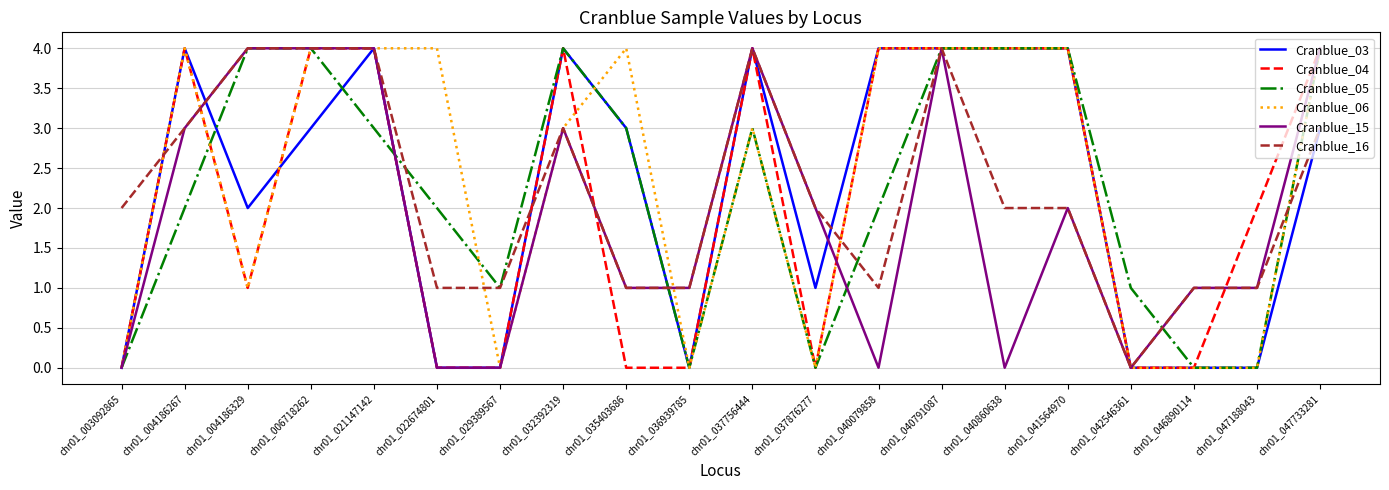

Which series has the largest total across all categories?

Cranblue_06